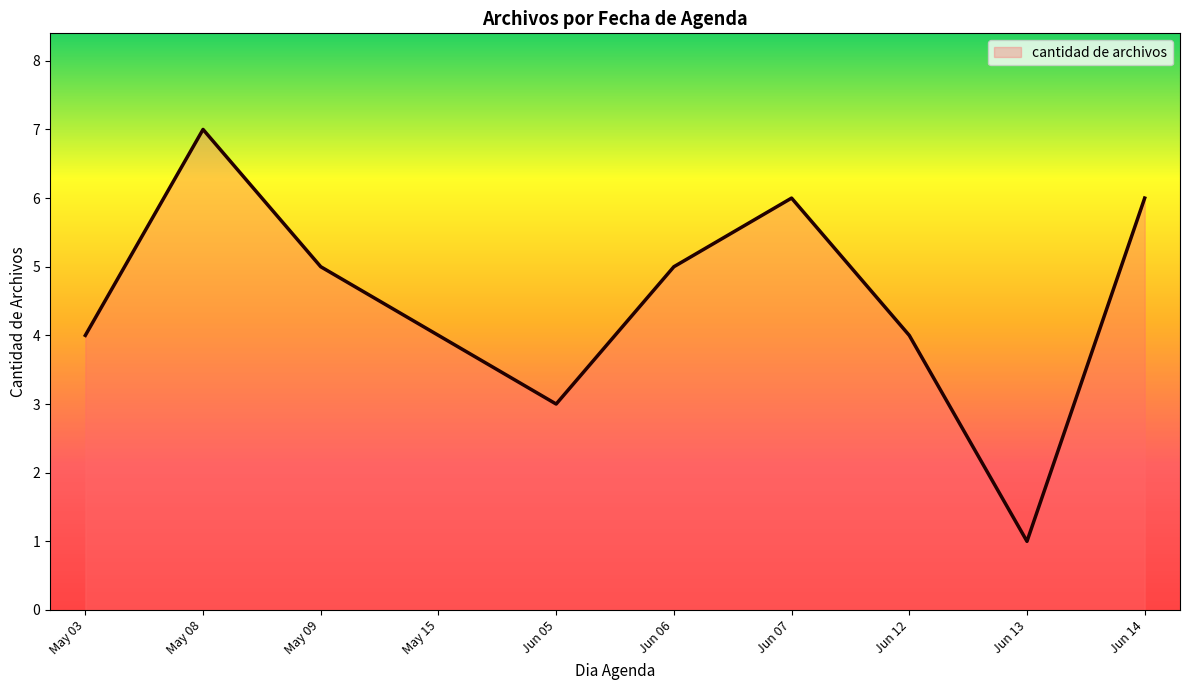

Approximately how many times larger is the value at Jun 12 compared to Jun 13?

4.0